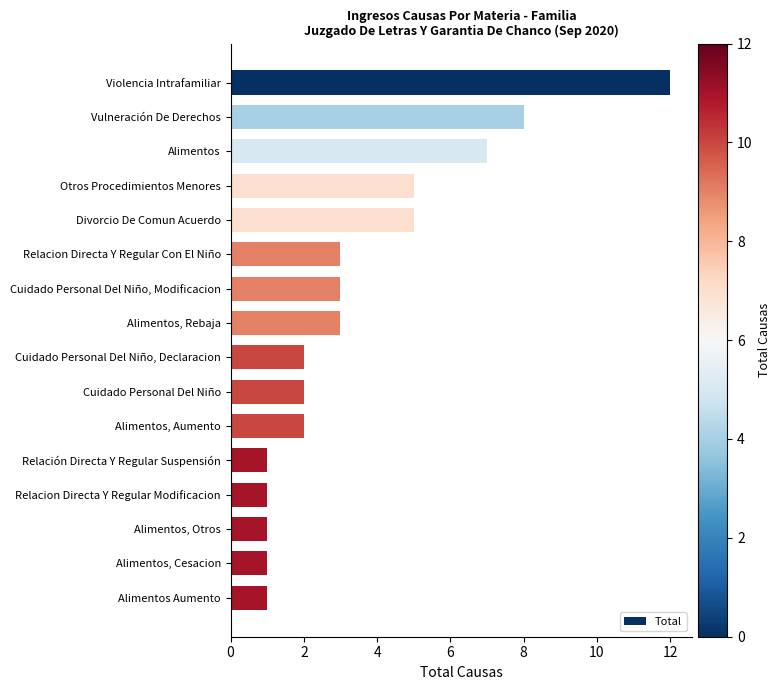

Are the bars horizontal?

Yes